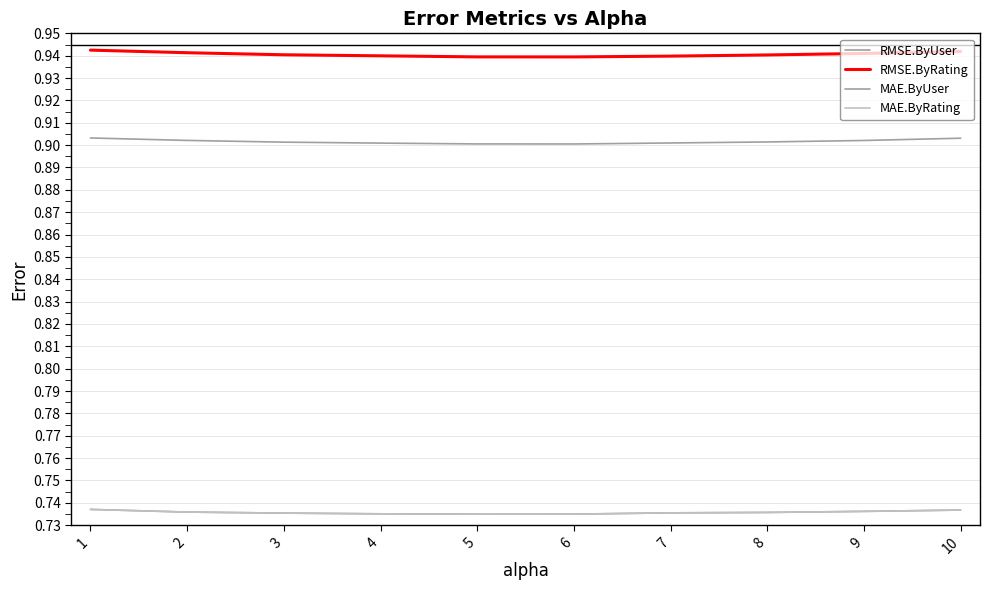

What is the sum of the MAE.ByRating values at 8 and 10?

1.5